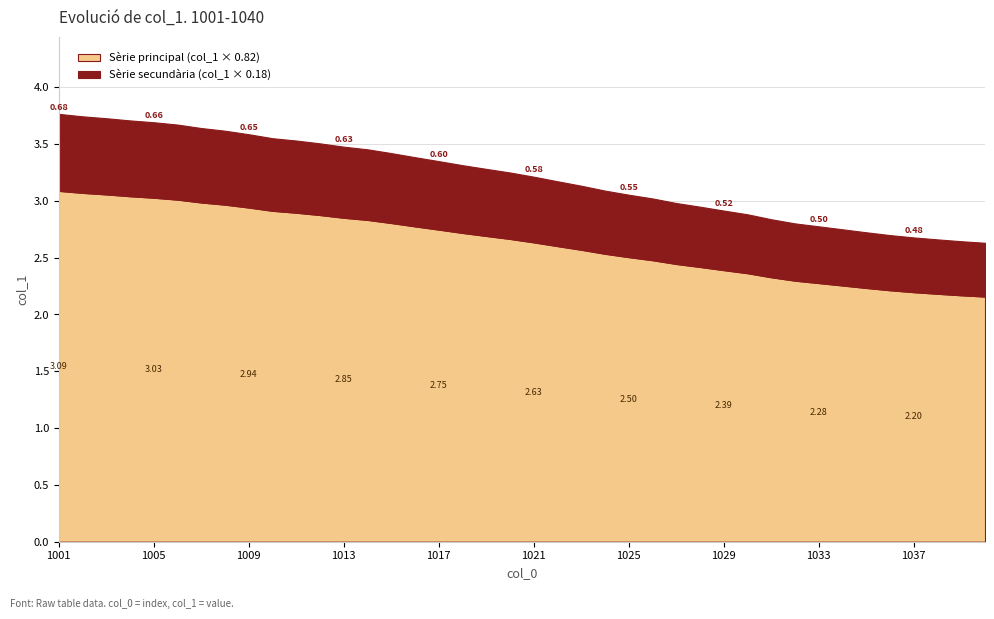

What is the difference between the second highest and second lowest values?

1.1